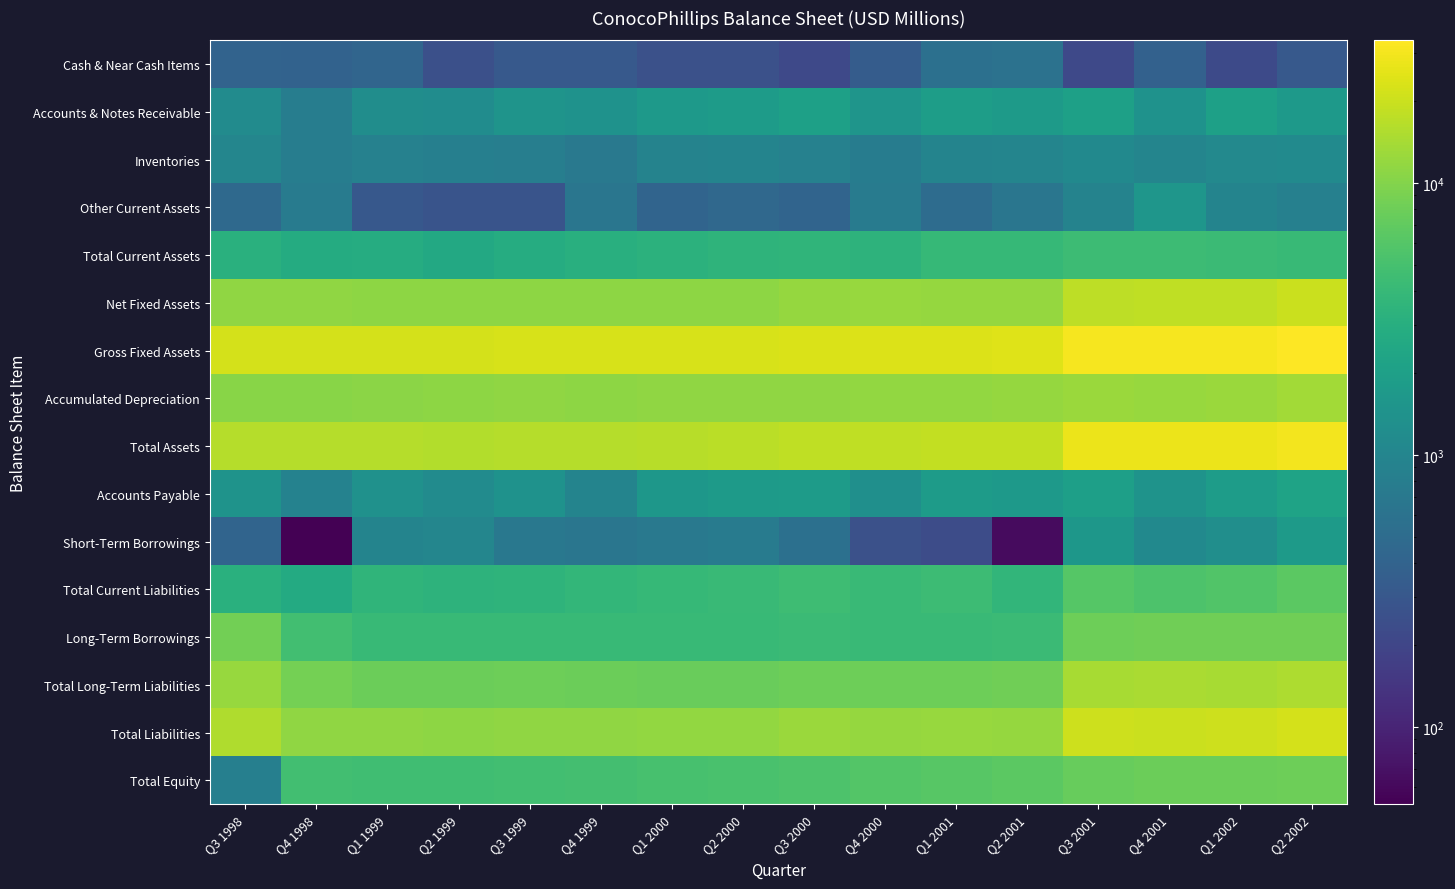

Count the number of data series in this chart.

16